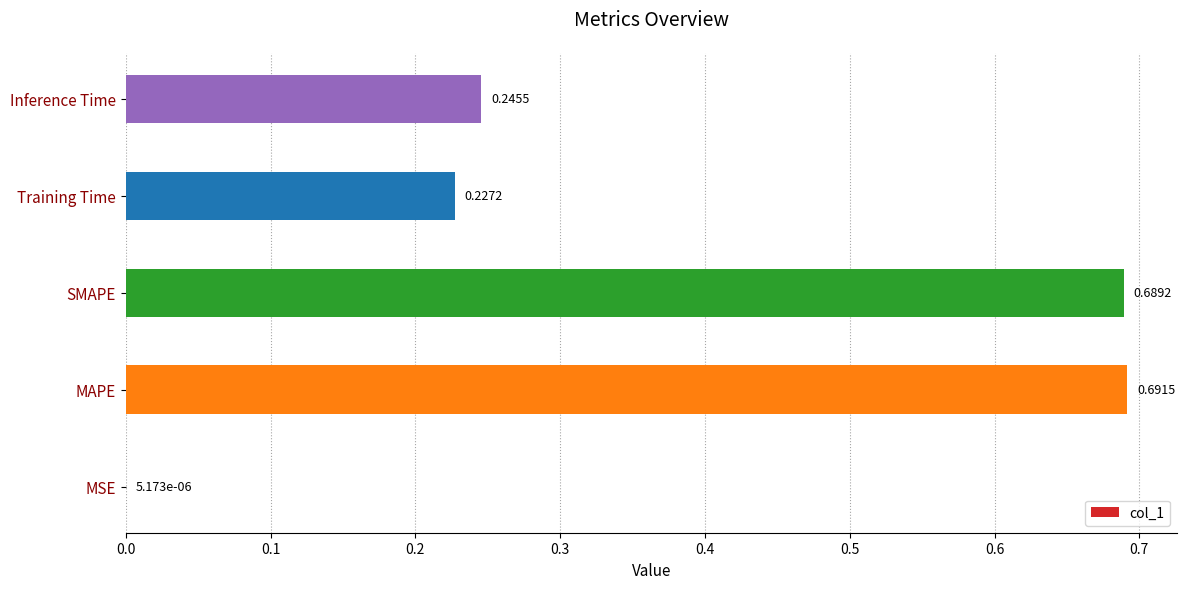

Are the bars horizontal?

Yes